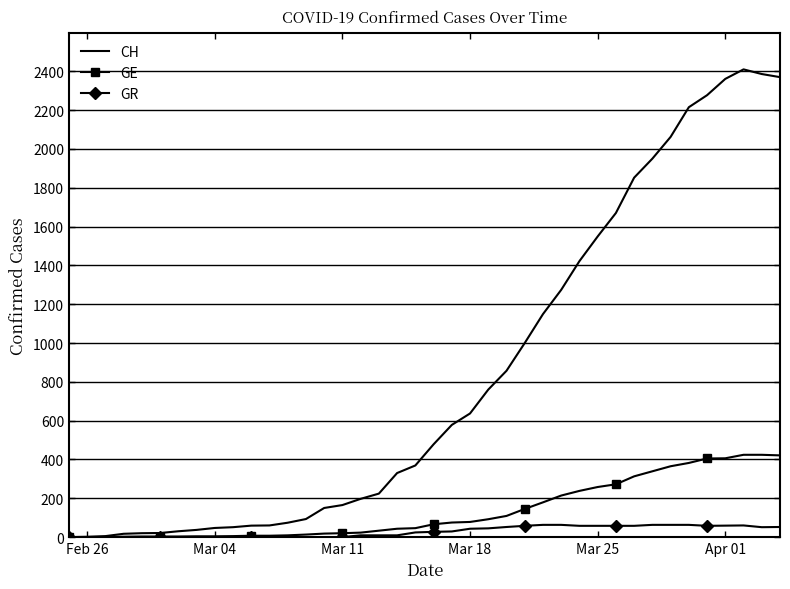

What is the greatest value displayed?

2410